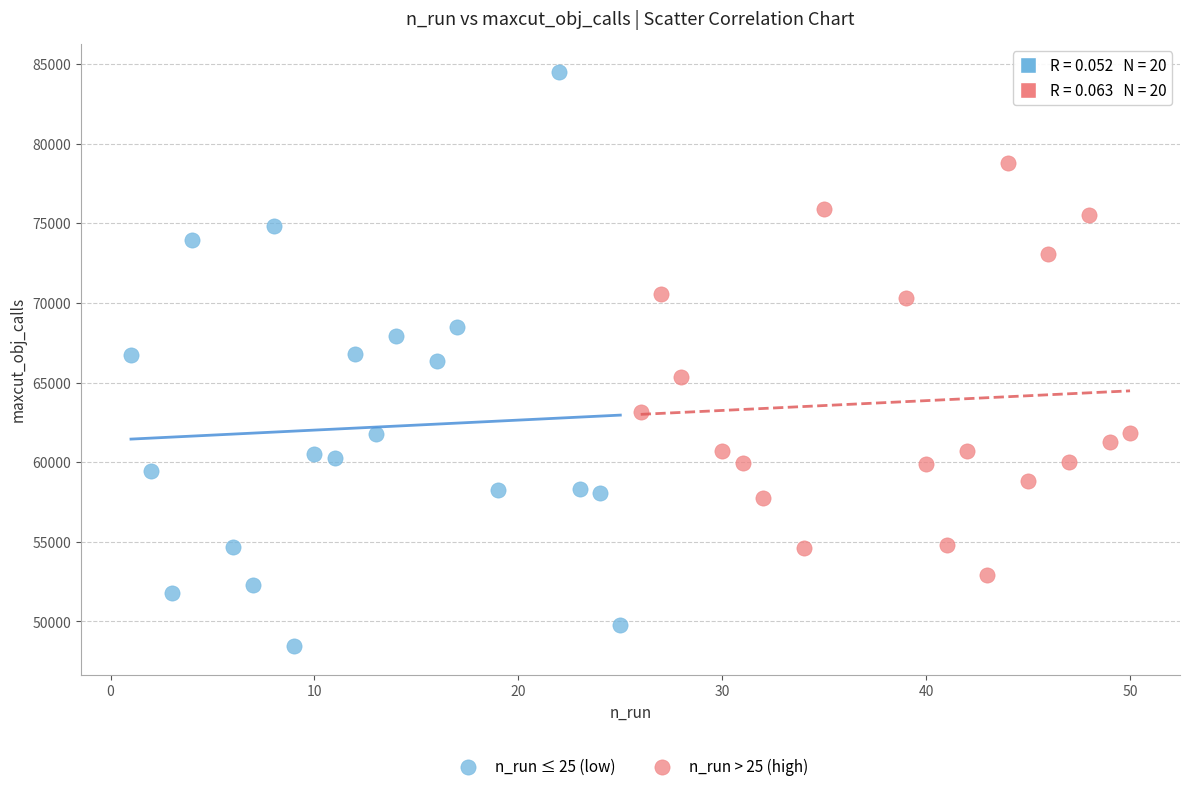

Which series has the largest Y range (max minus min)?

n_run ≤ 25 (low)